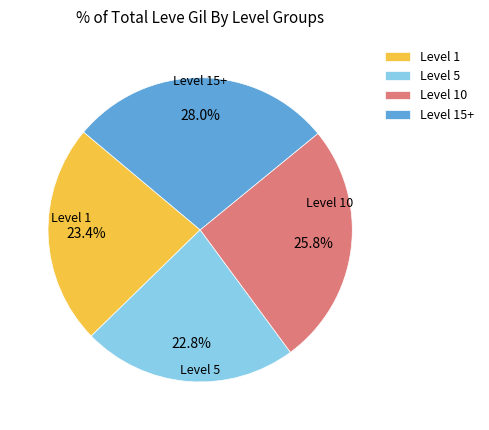

Between Level 15+ and Level 10, which is larger?

Level 15+